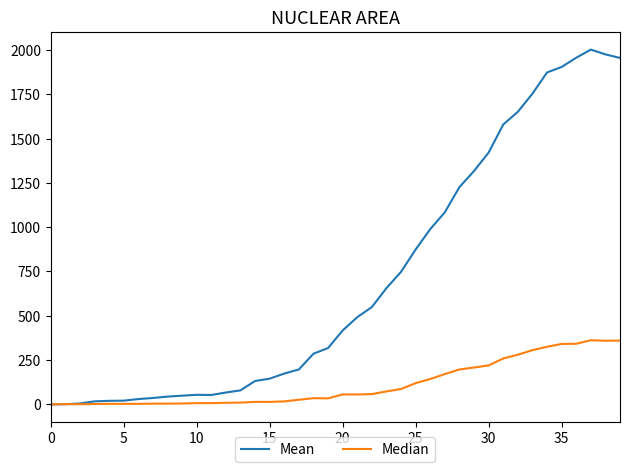

Rank the series by their maximum value, from highest to lowest.

Mean, Median